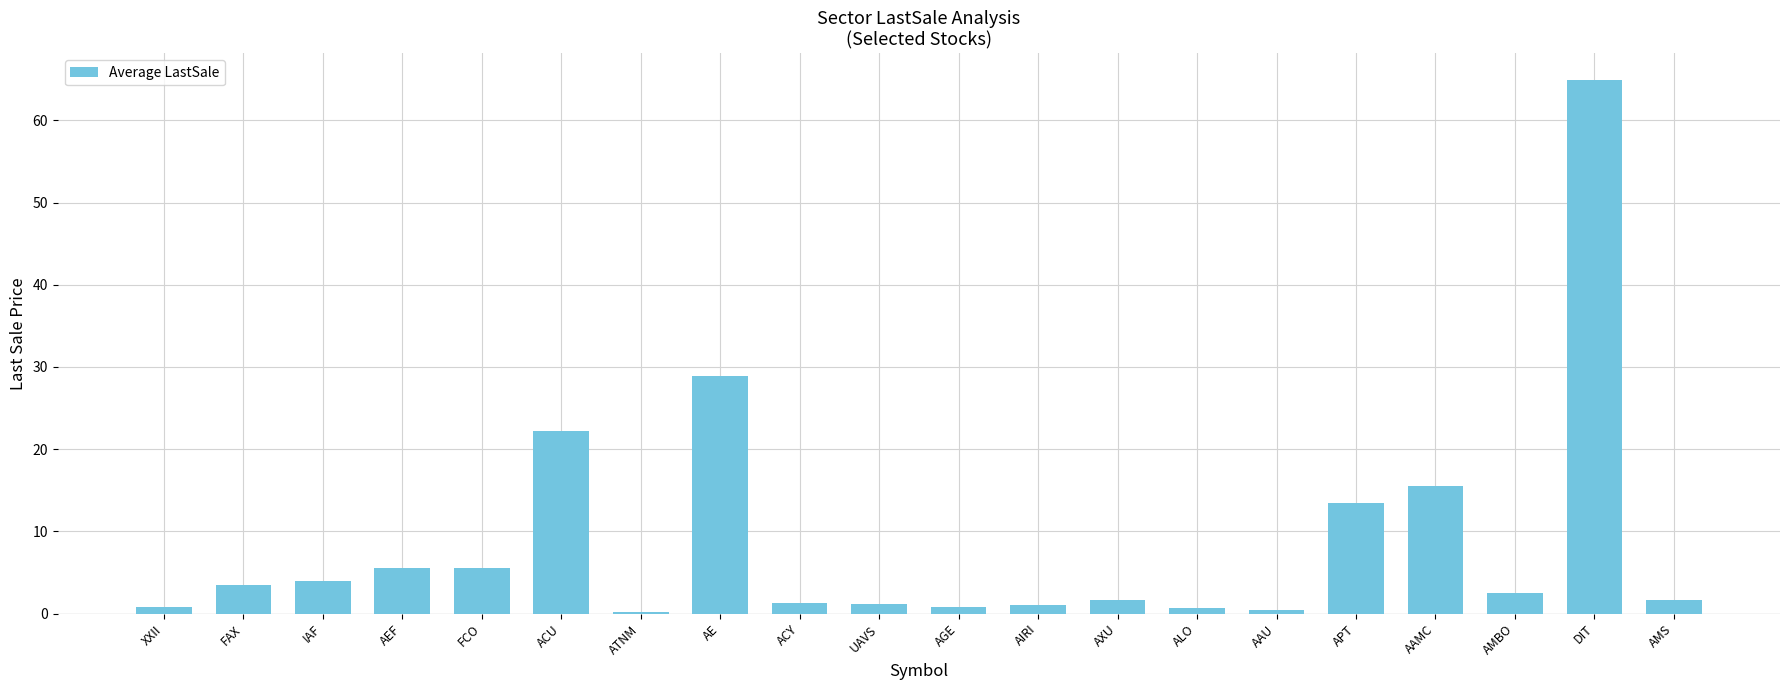

Which label corresponds to the largest value in the chart?

DIT